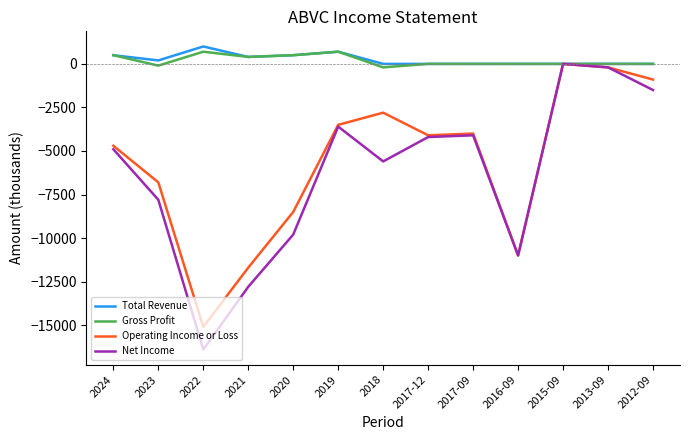

Between 2021 and 2015-09, which series saw the biggest shift?

Net Income